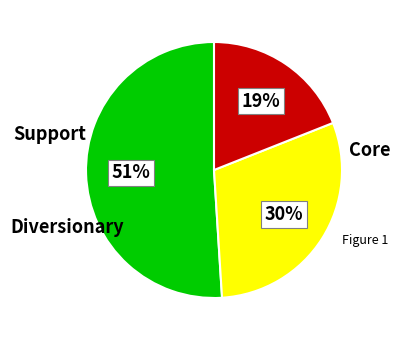

To the nearest percent, what is the average slice percentage?

33%